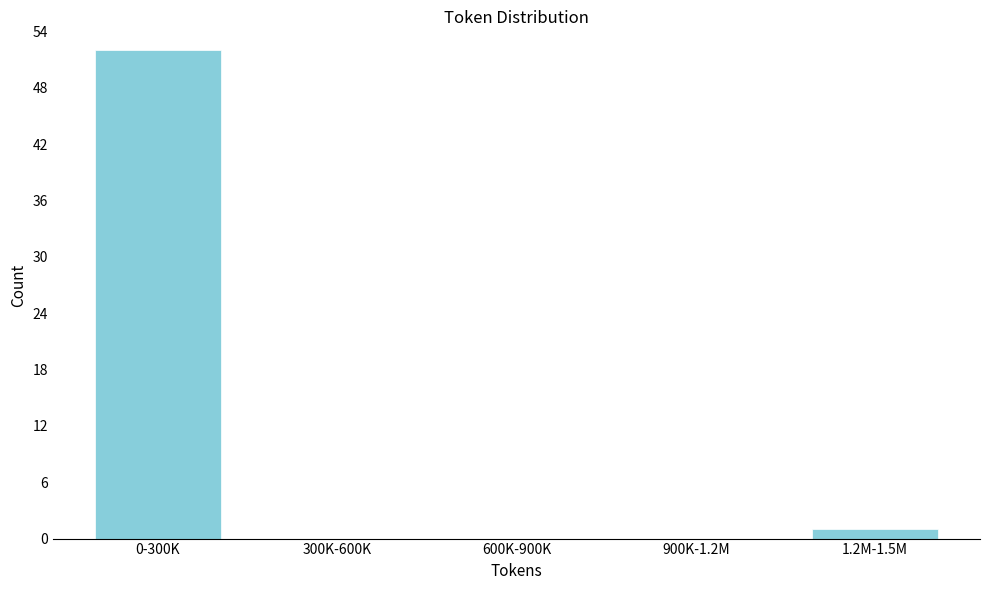

Reading left to right, list all the values displayed in this chart.

0-300K=52	300K-600K=0	600K-900K=0	900K-1.2M=0	1.2M-1.5M=1